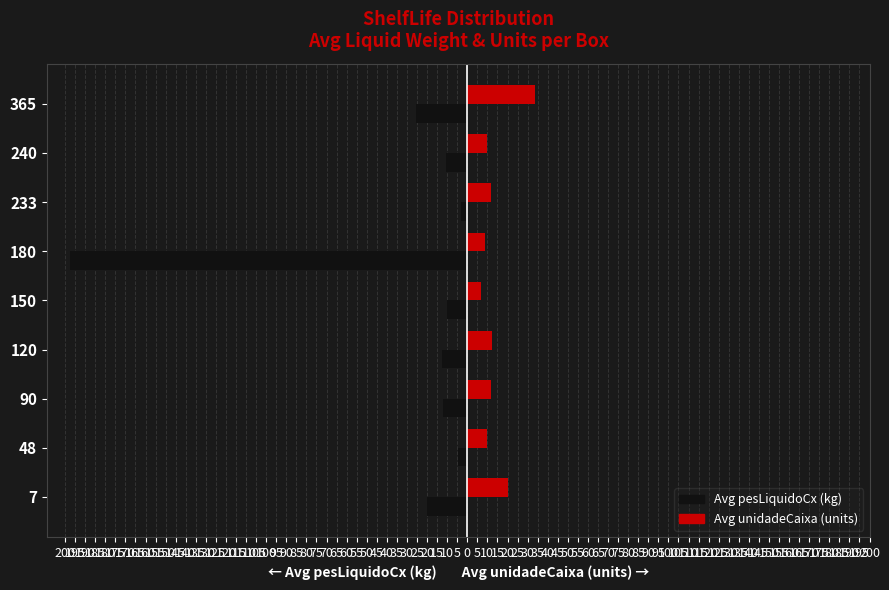

The Avg unidadeCaixa series shows 43.9 at 365. True or false?

False